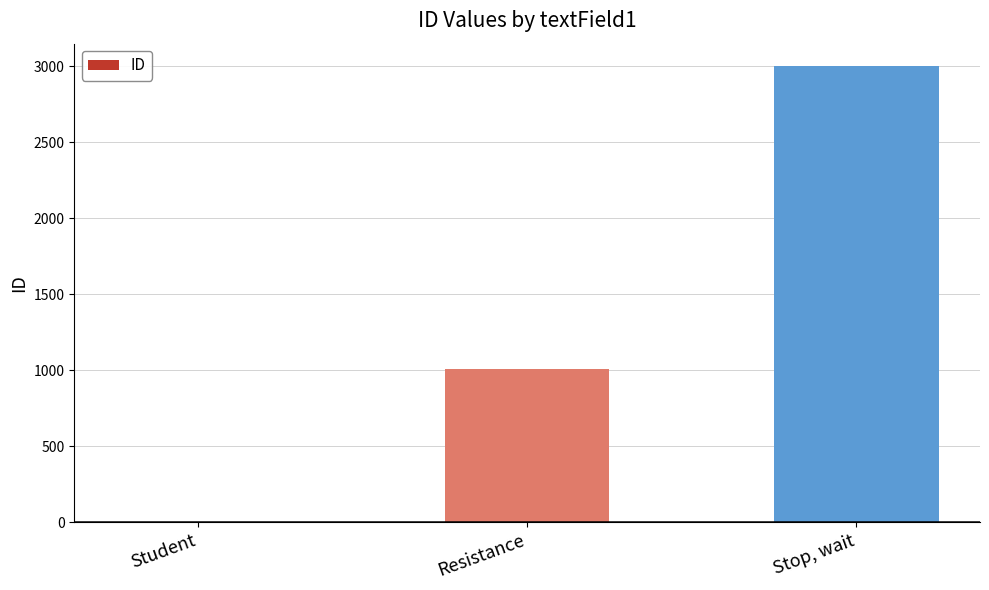

What value does the data have at Resistance?

1010